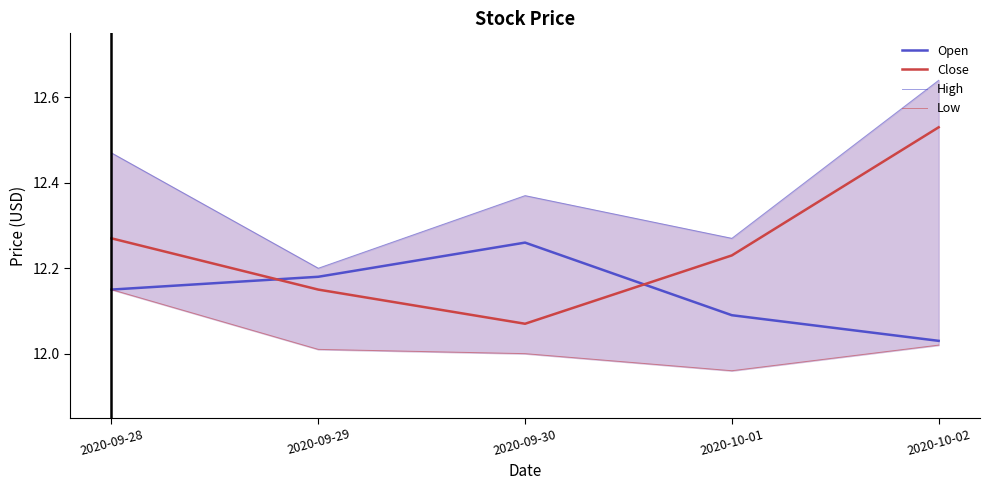

What is the total value across all series at 2020-10-02?

49.2